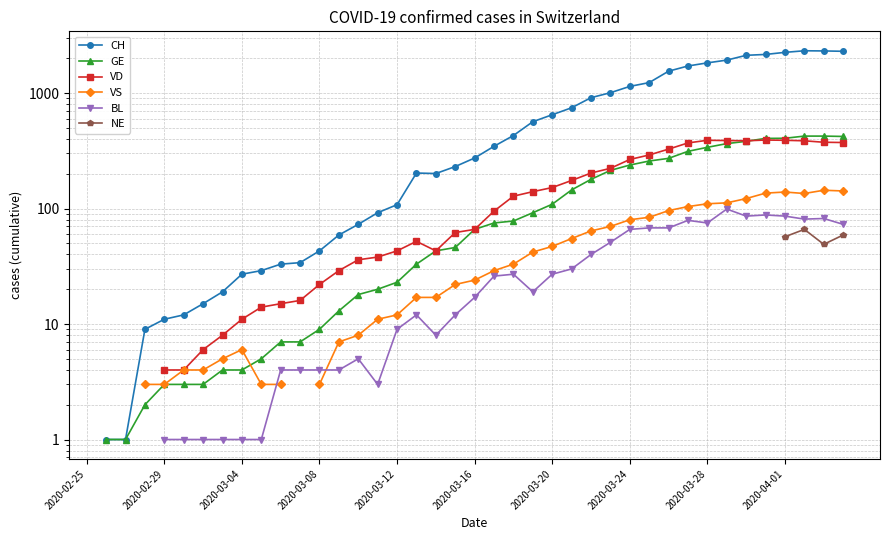

What are all the series names shown in the legend?

CH, GE, VD, VS, BL, NE